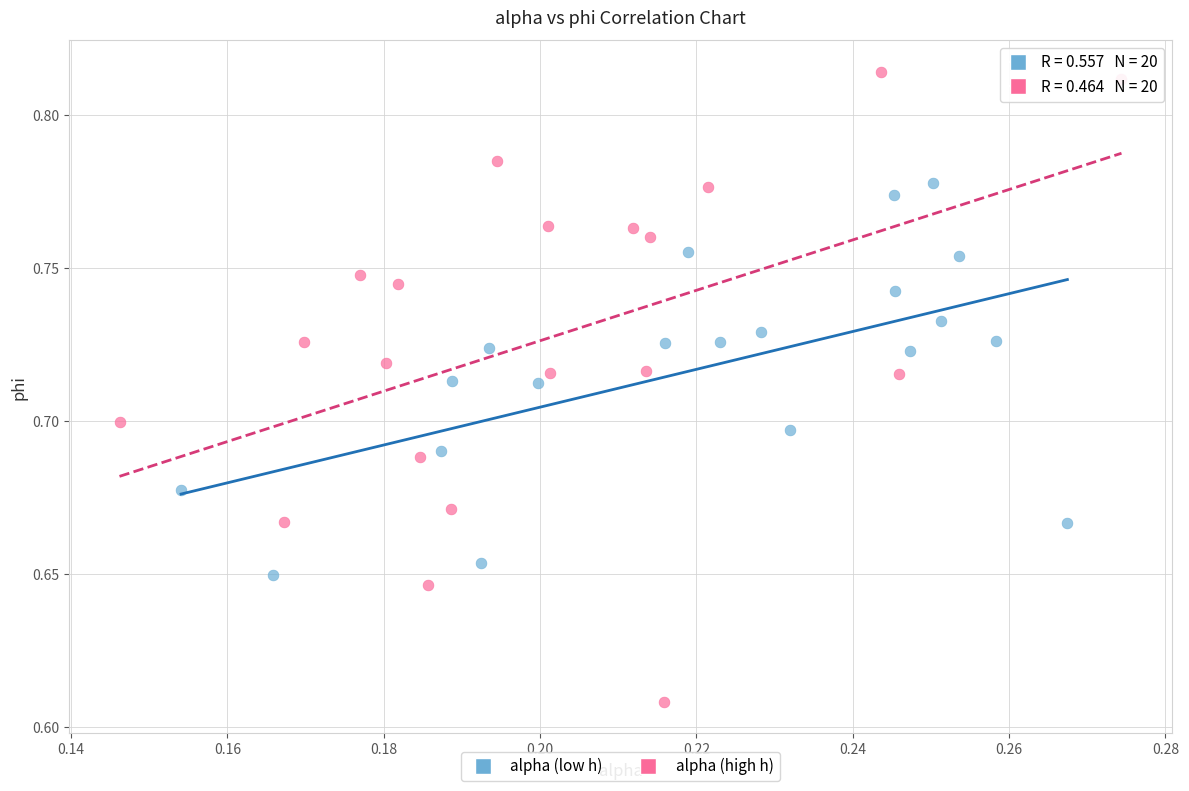

Which series contains the lowest Y value?

alpha (high h)